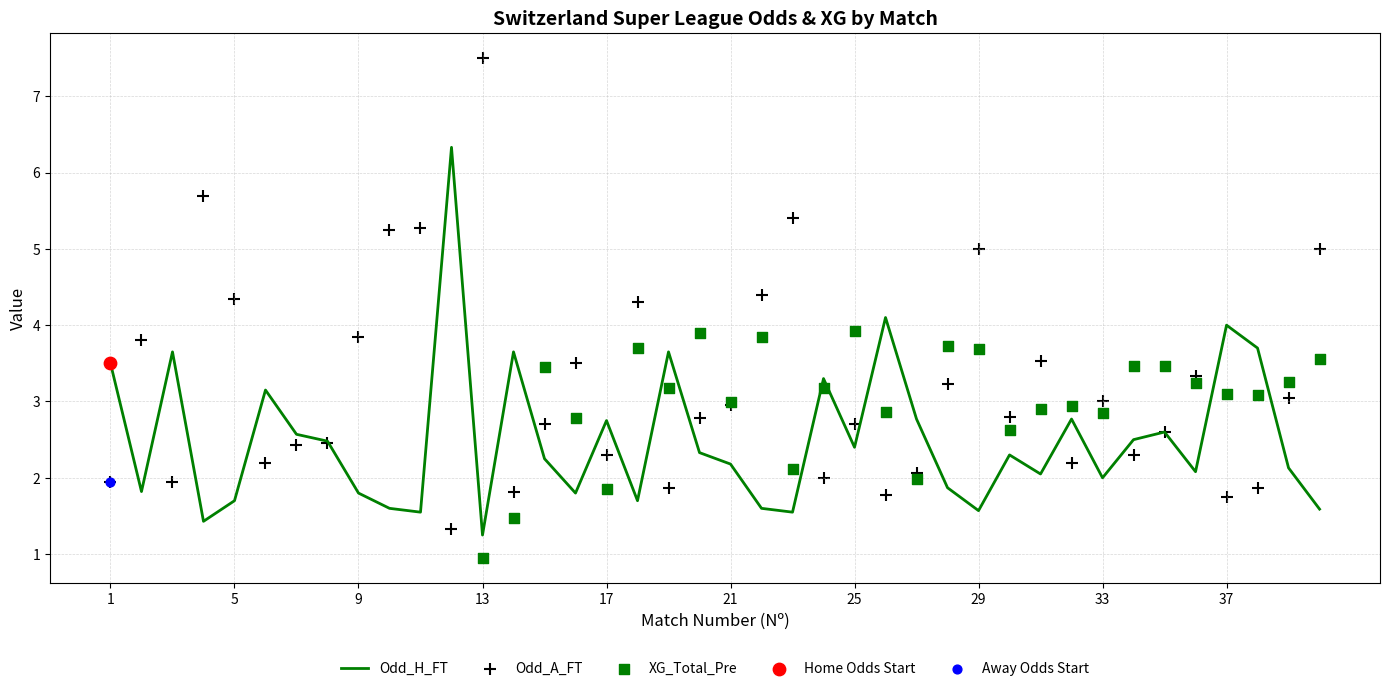

Which category has the lowest value in the Odd_H_FT series?

13